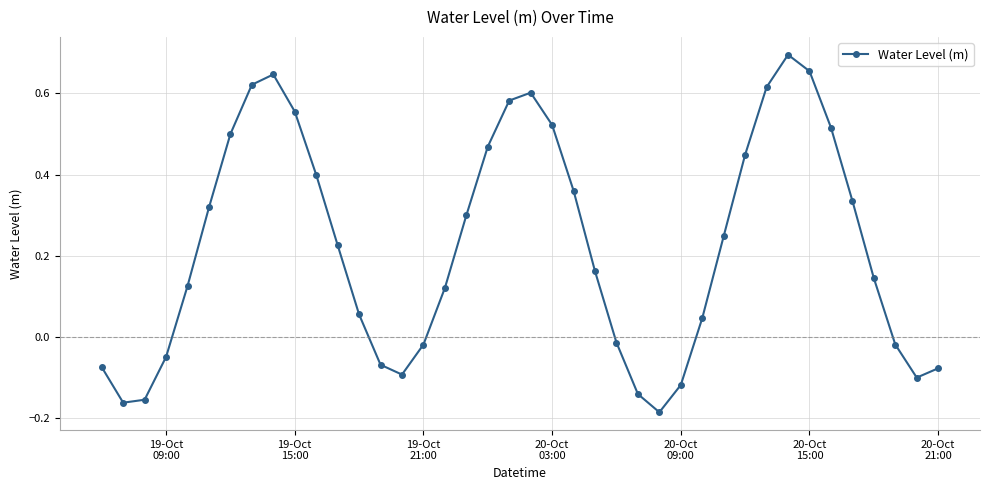

True or false: there are more than 2 points higher than both neighbors.

True